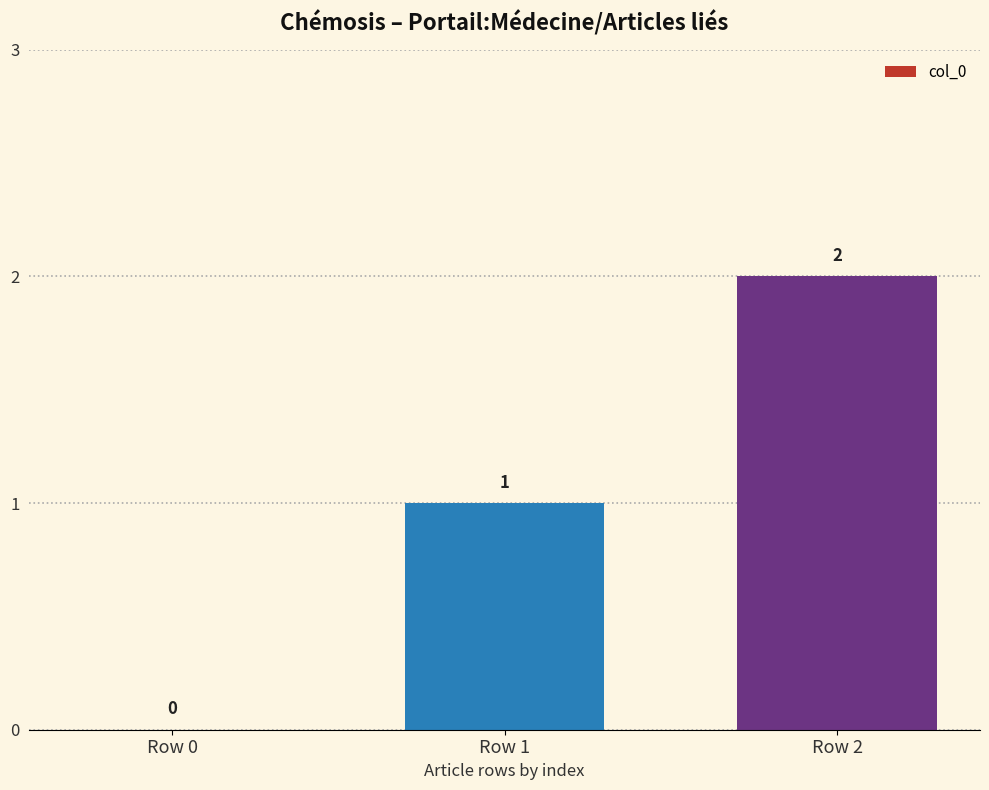

At which category does the chart reach its peak across all series?

Row 2